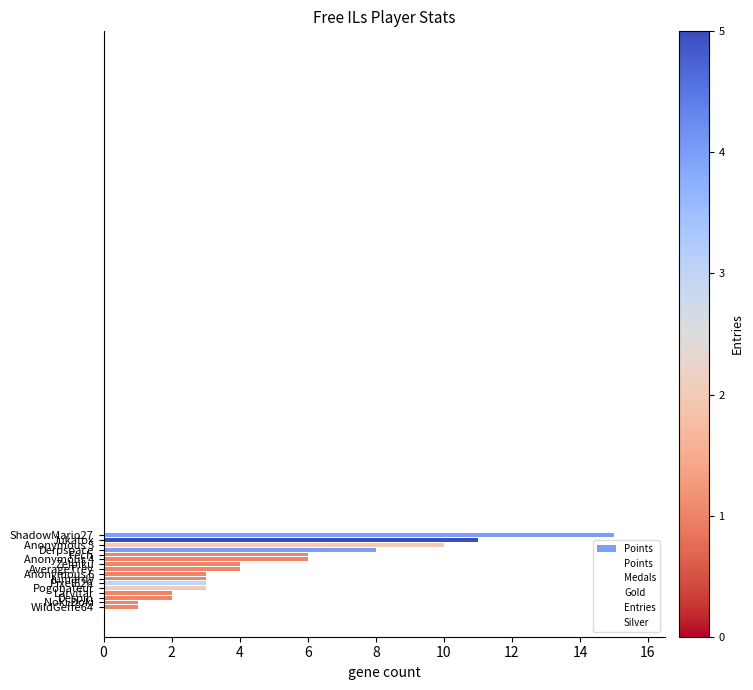

What is the sum of all values?

82